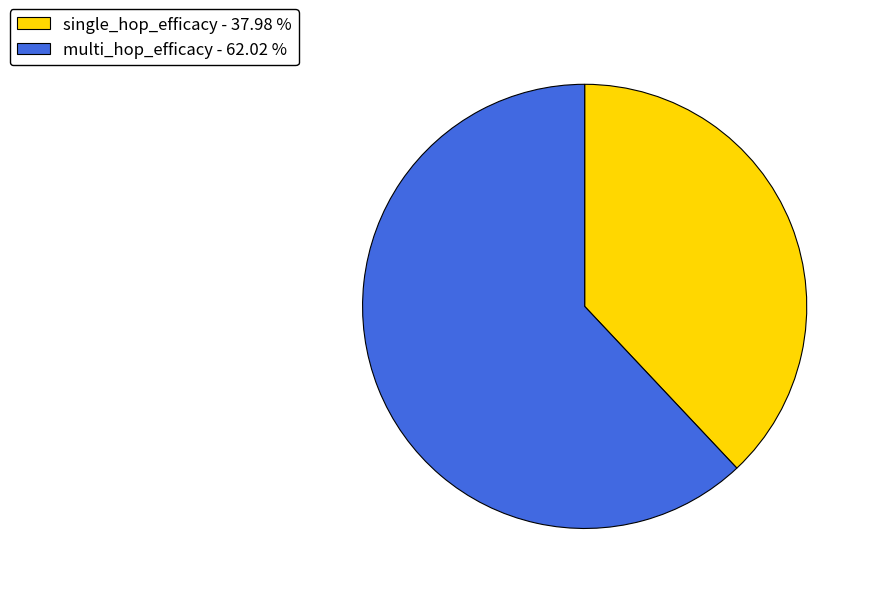

True or false: single_hop_efficacy accounts for 46% of the total.

False